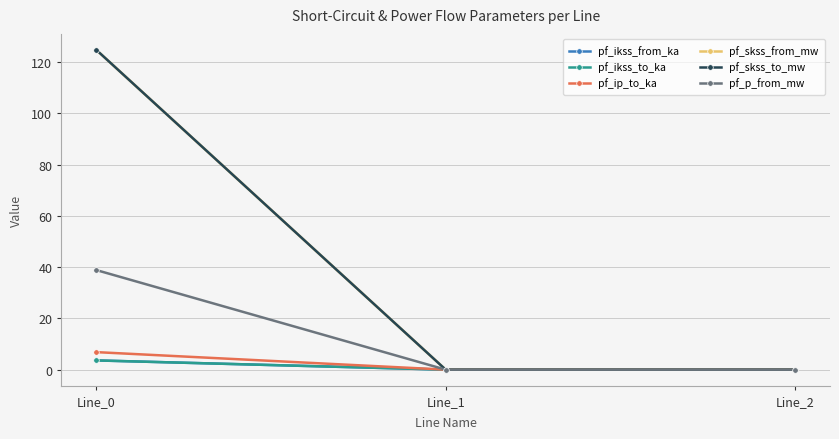

The value of pf_skss_from_mw at Line_2 is 0.0. True or false?

True